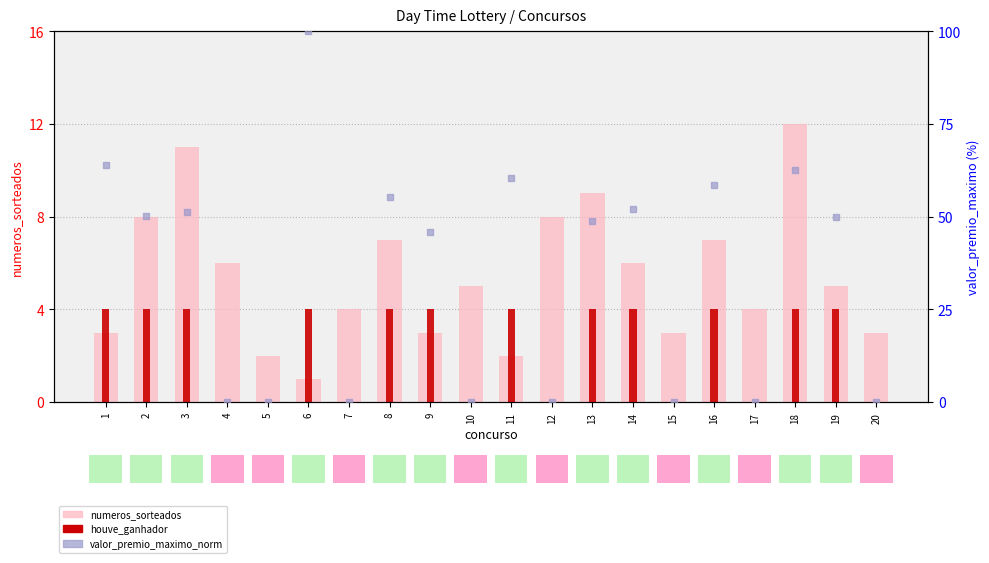

Which series contains the highest Y value?

valor_premio_maximo_norm